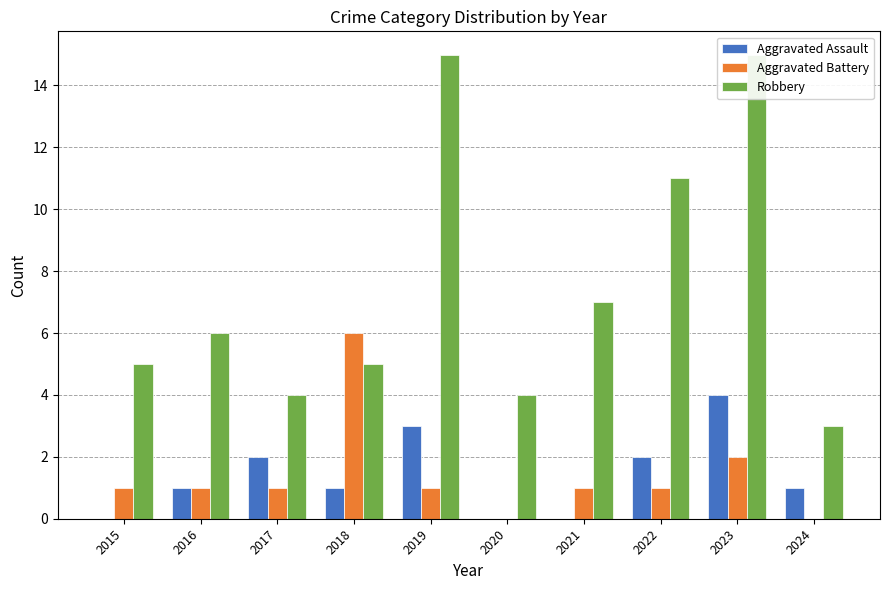

What is the value of the Robbery bar at the 10th from the left?

3